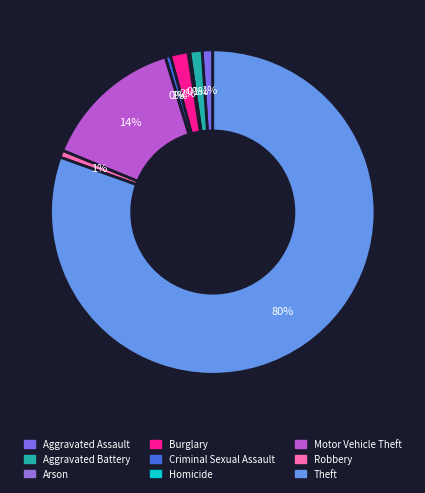

To the nearest percent, what percentage of the pie is Robbery?

1%